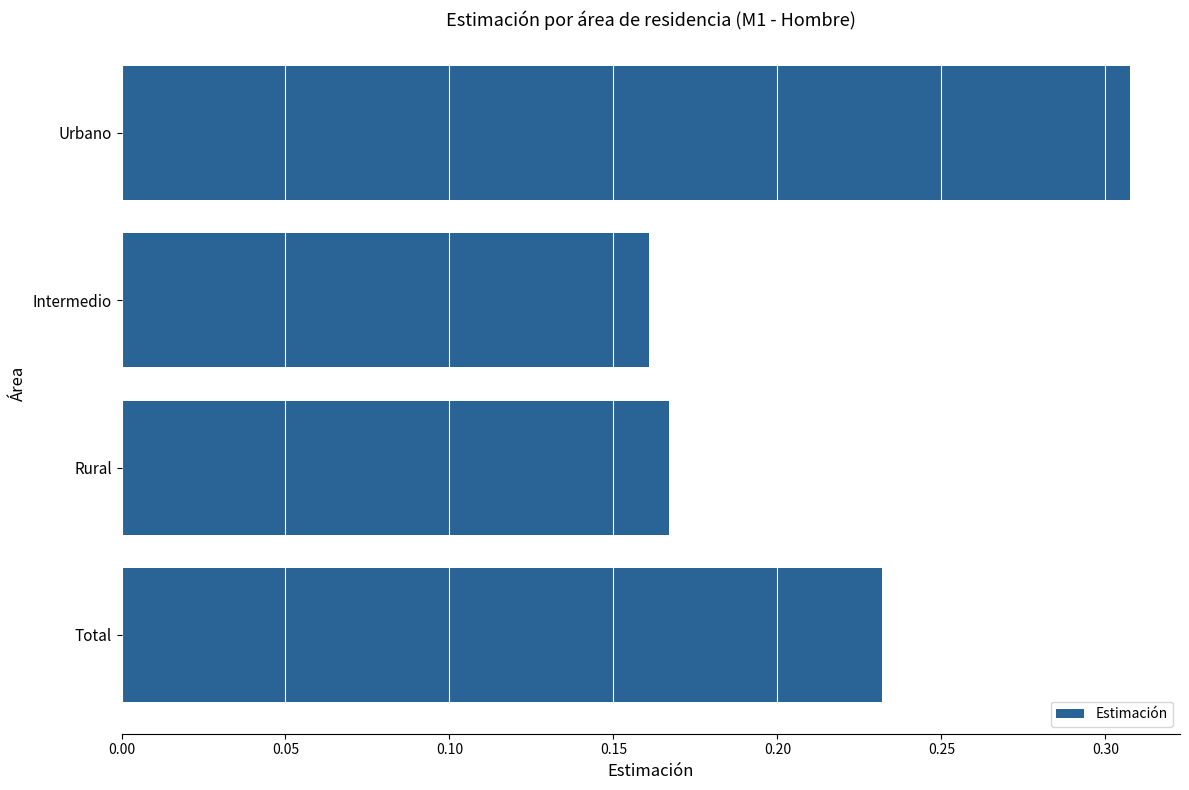

What is the change in value from Intermedio to Total?

+0.1